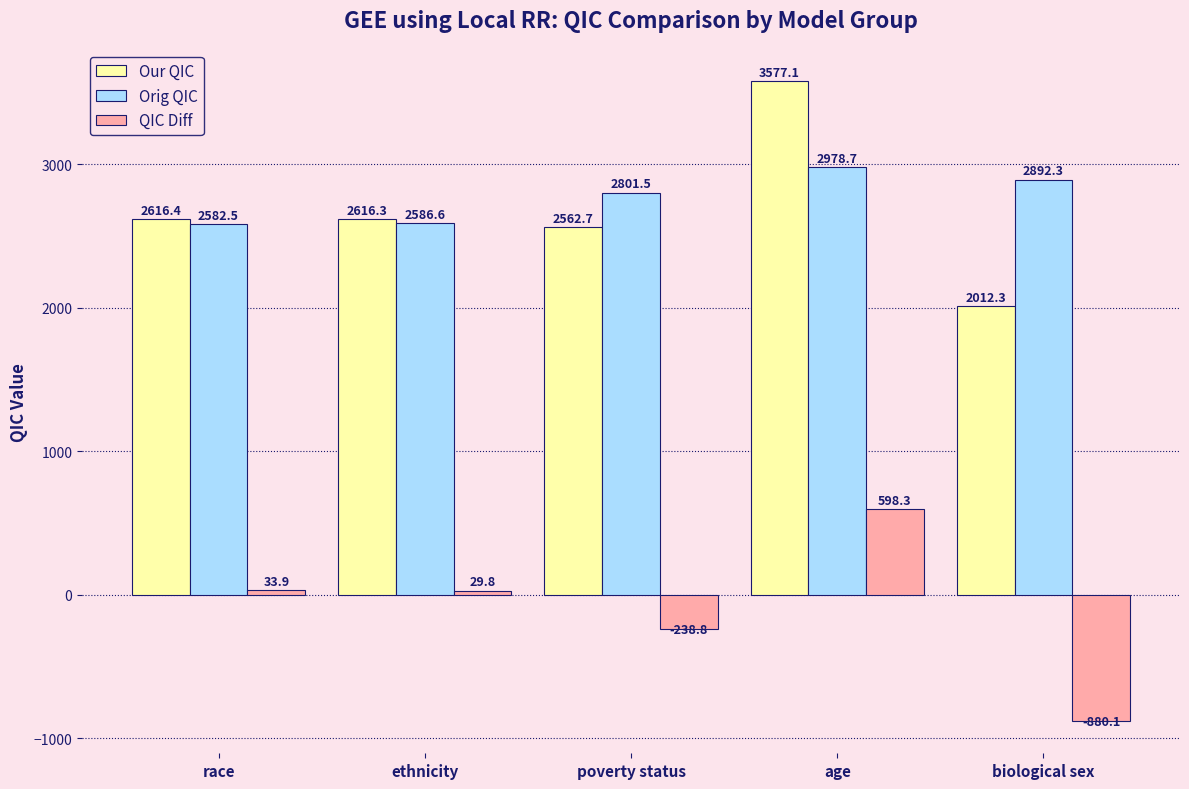

The value of Orig QIC at poverty status is 4143.8. True or false?

False